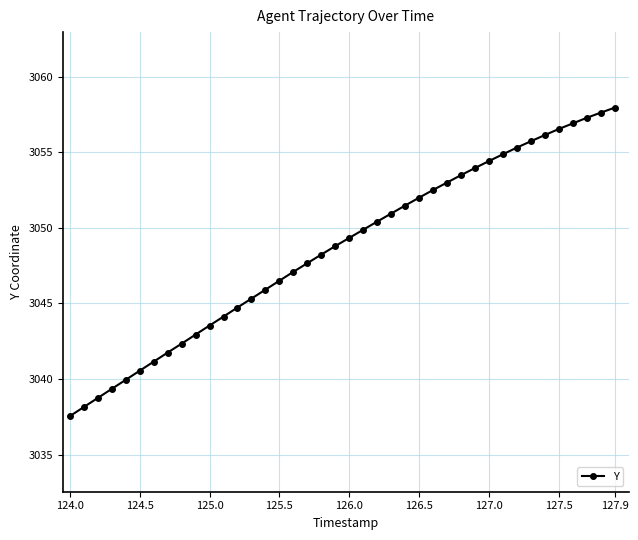

What is the difference between the maximum and second lowest values?

19.8